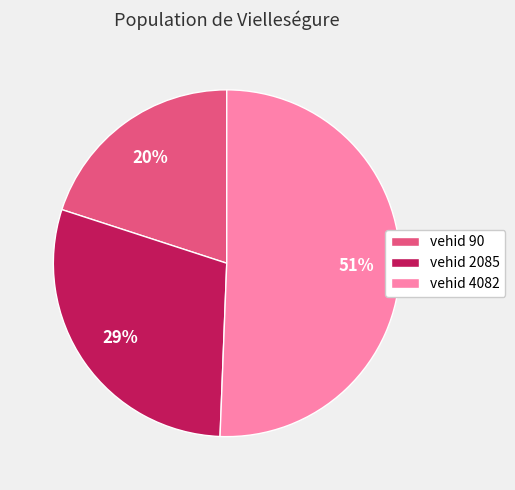

How many slices are in this pie chart?

3